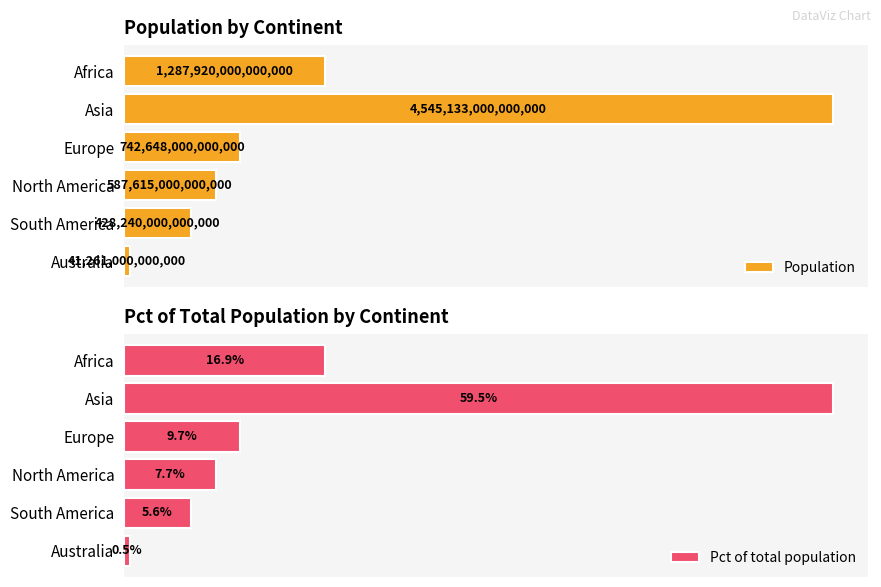

At which label does Pct of total population reach its minimum?

Australia